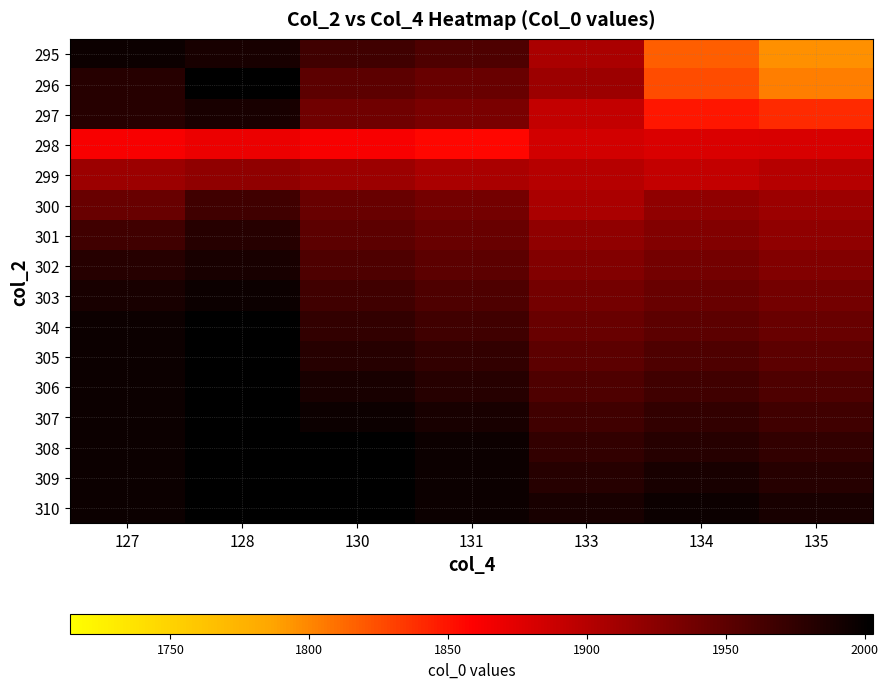

Between 134 and 127, which is larger?

127